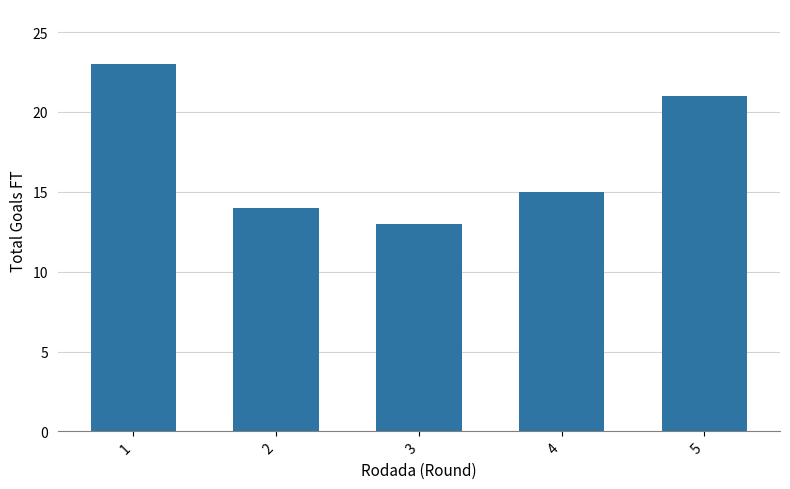

Reading left to right, transcribe all the data shown in this chart.

1=23	2=14	3=13	4=15	5=21